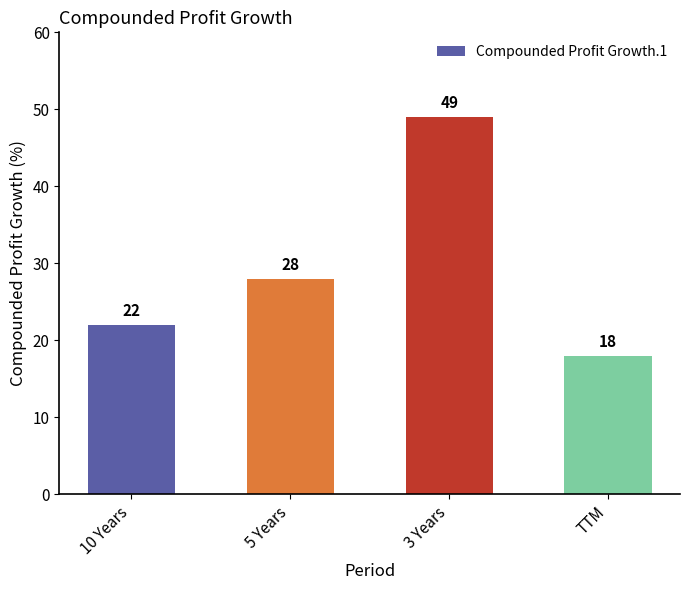

Between TTM and 3 Years, which is larger?

3 Years